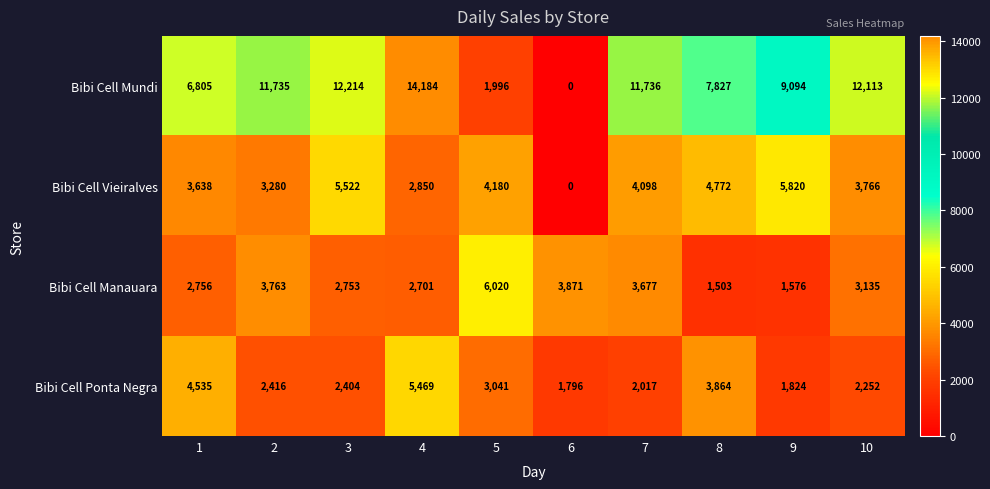

How many values in the Bibi Cell Manauara series are below 3135?

5